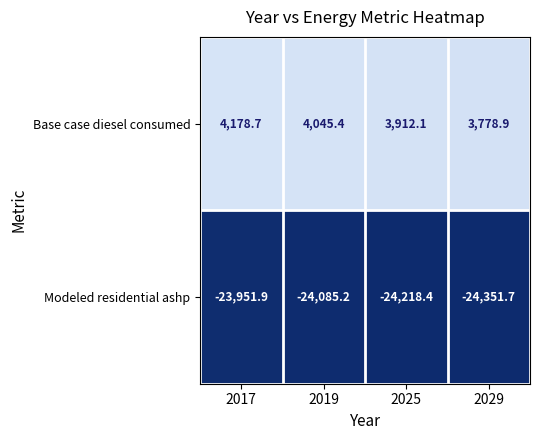

Reading left to right, transcribe all the data shown in this chart.

Base case diesel consumed: 2017=4178.7	2019=4045.4	2025=3912.1	2029=3778.9
Modeled residential ashp: 2017=-23951.9	2019=-24085.2	2025=-24218.4	2029=-24351.7